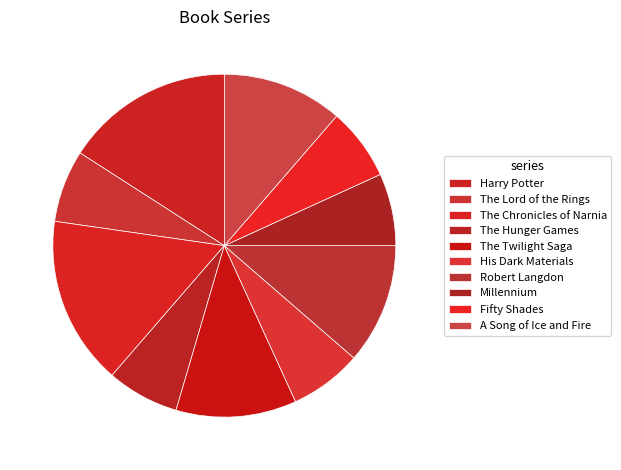

How many segments does this pie chart have?

10